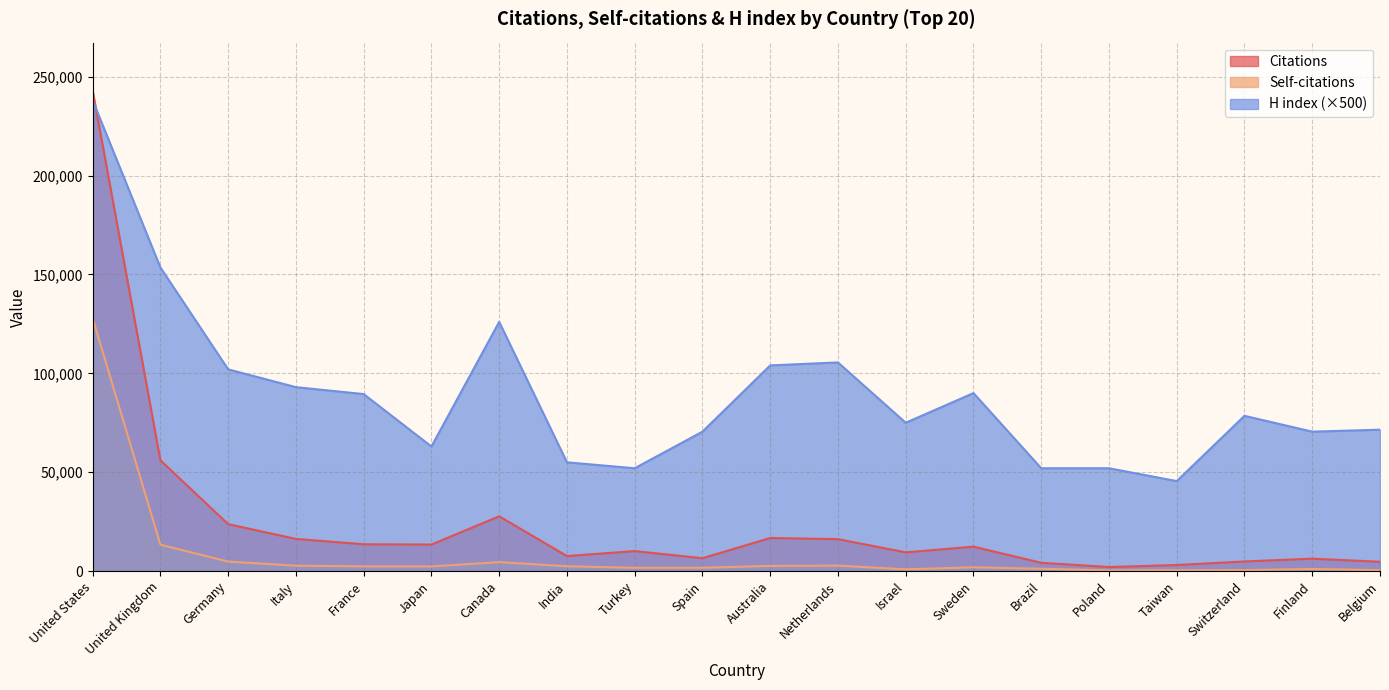

At Canada, list the series in order from largest to smallest.

H index (×500), Citations, Self-citations